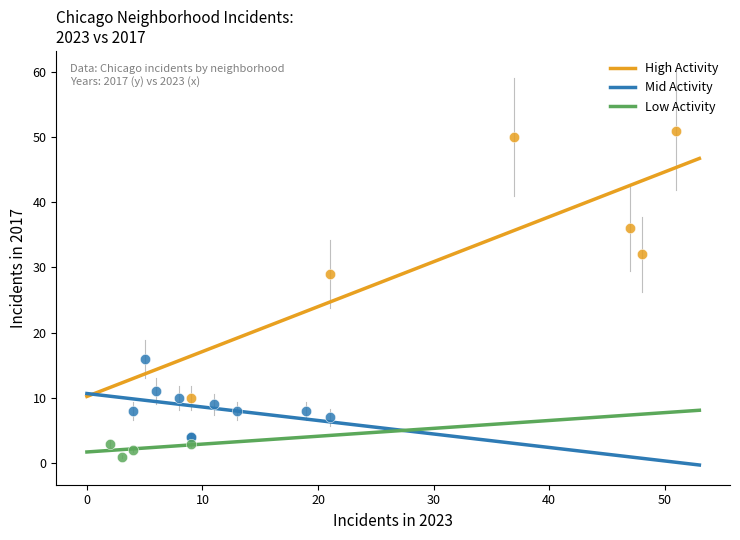

Which series has the largest Y range (max minus min)?

High Activity